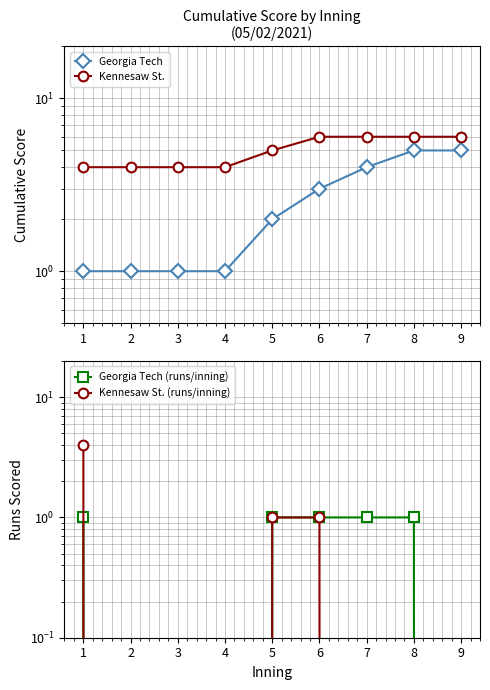

Reading left to right, list all the values displayed in this chart.

Georgia Tech: 1	1	1	1	2	3	4	5	5
Kennesaw St.: 4	4	4	4	5	6	6	6	6
Georgia Tech (runs/inning): 1	0	0	0	1	1	1	1	0
Kennesaw St. (runs/inning): 4	0	0	0	1	1	0	0	0